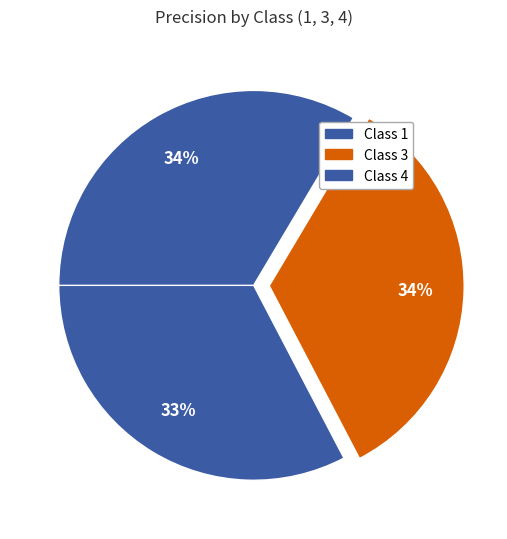

Is there any slice that represents more than half of the pie?

No